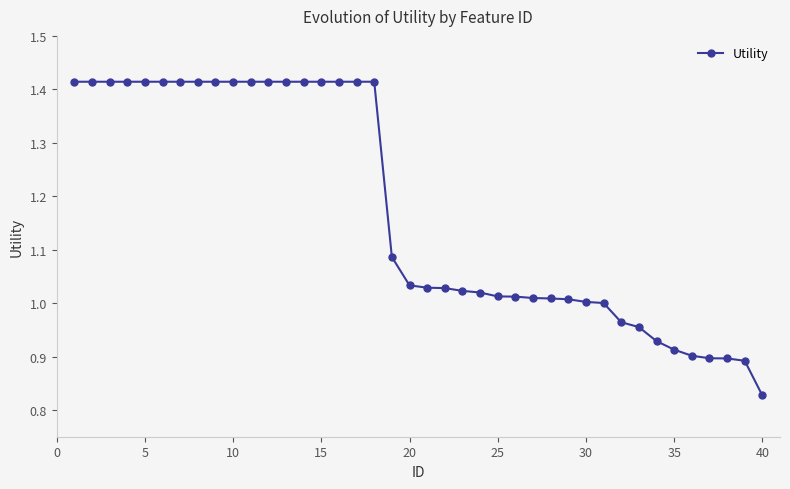

What is the average value?

1.2